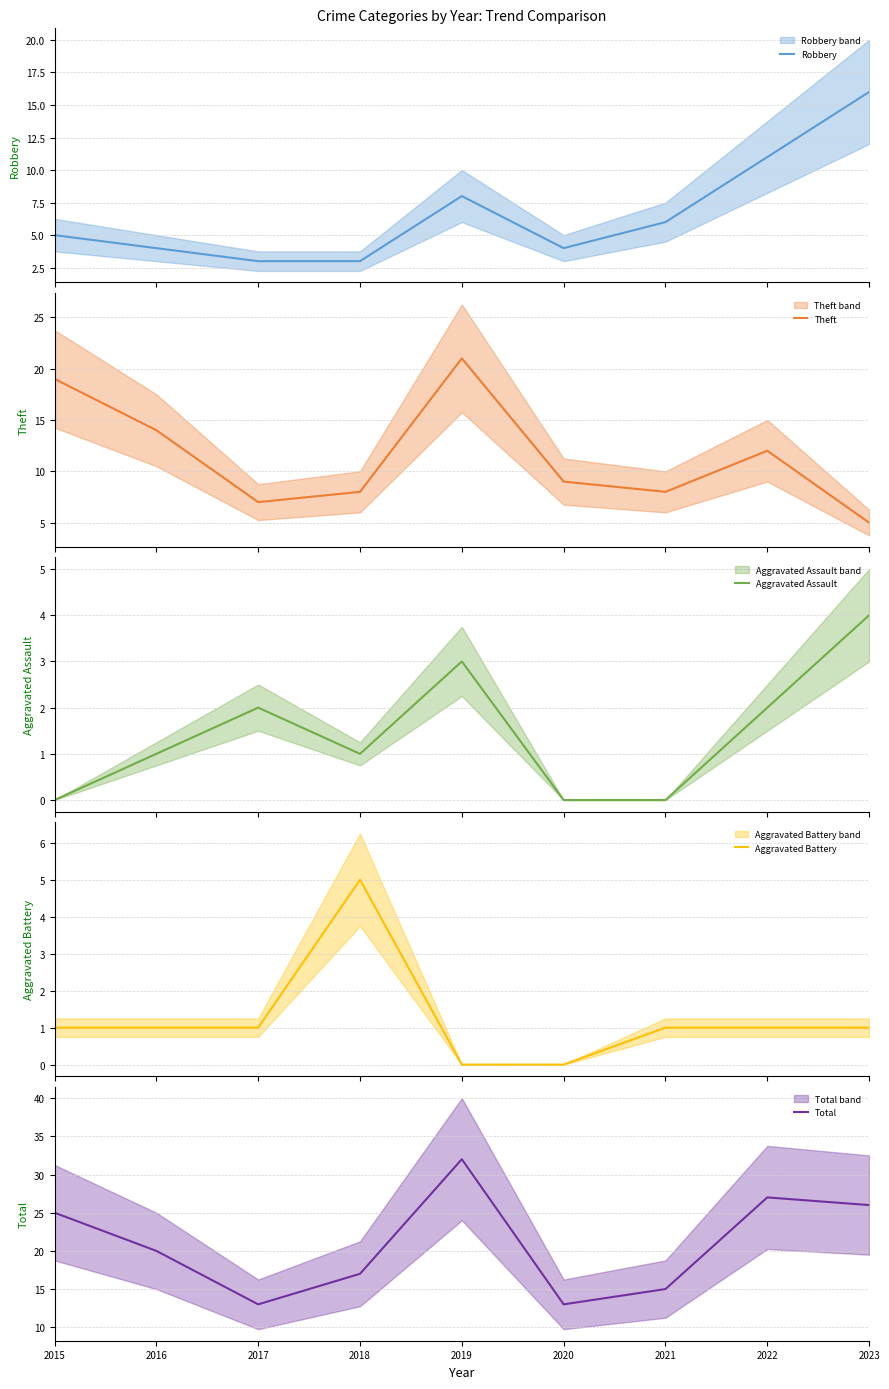

At which category is the sum across all series the highest?

2019